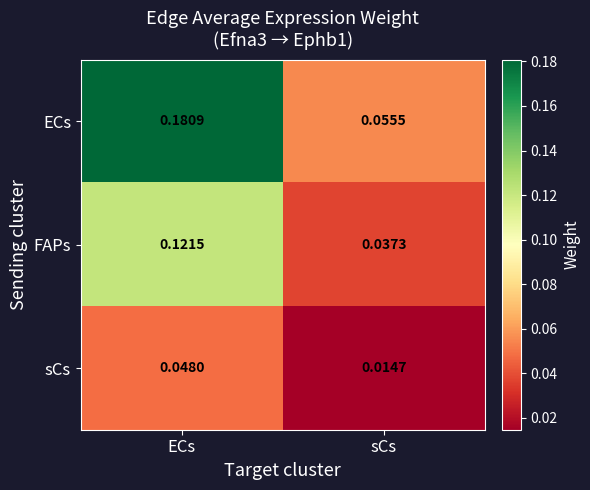

At which label is sCs closest to 0?

sCs